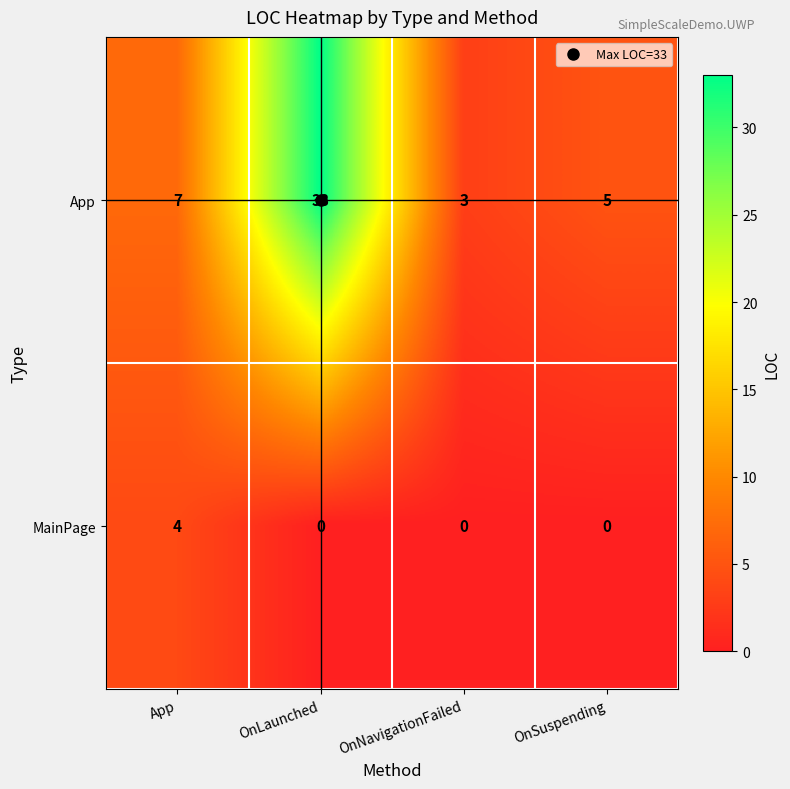

What is the highest value of the App series?

33